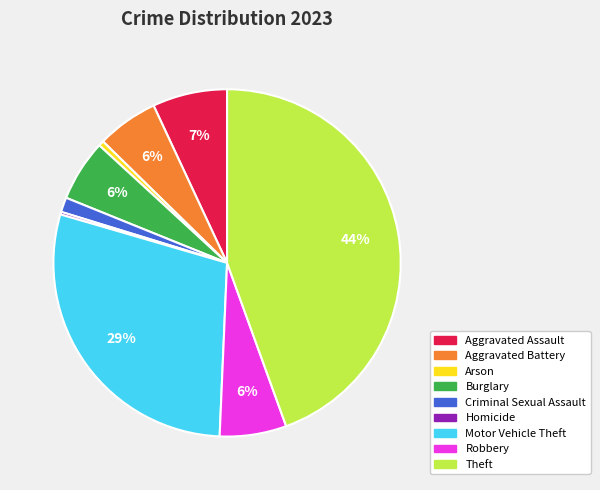

To the nearest percent, what is the difference between the Robbery and Theft slice percentages?

38%